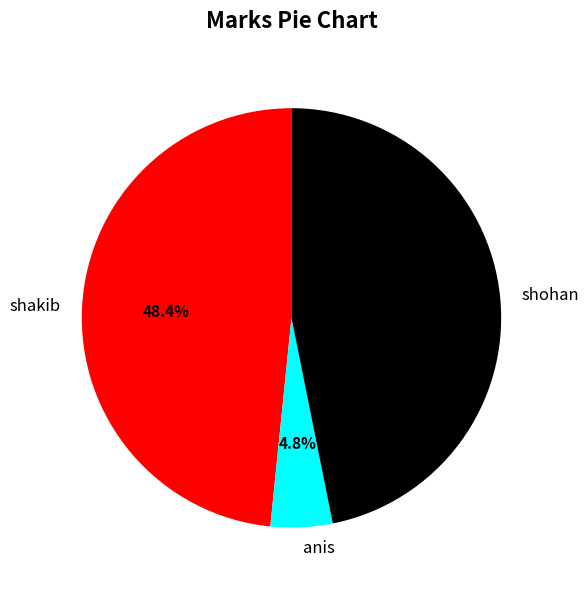

To the nearest percent, what is the average slice percentage?

33%